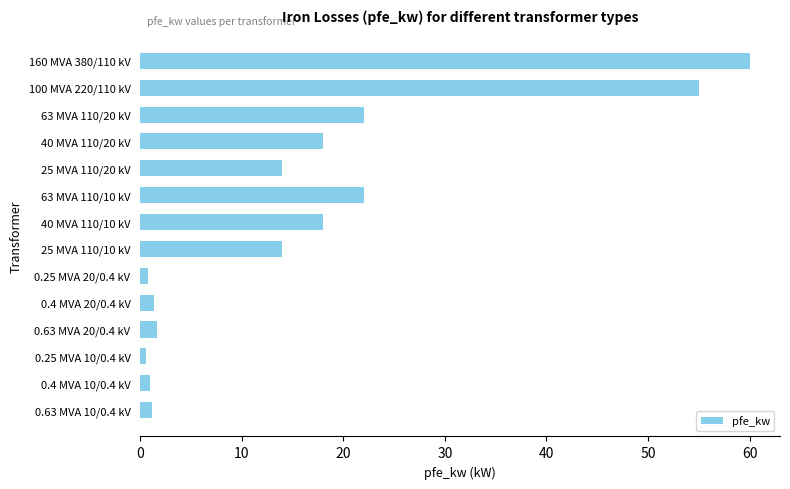

What is the sum of all values?

229.5